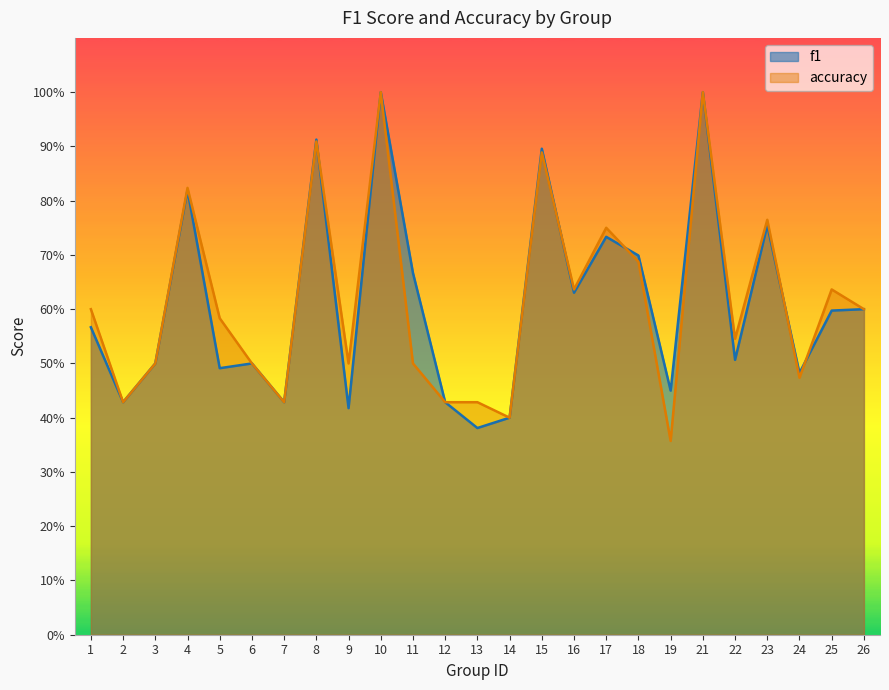

Is the value of accuracy at 15 greater than the value of f1 at 3?

Yes